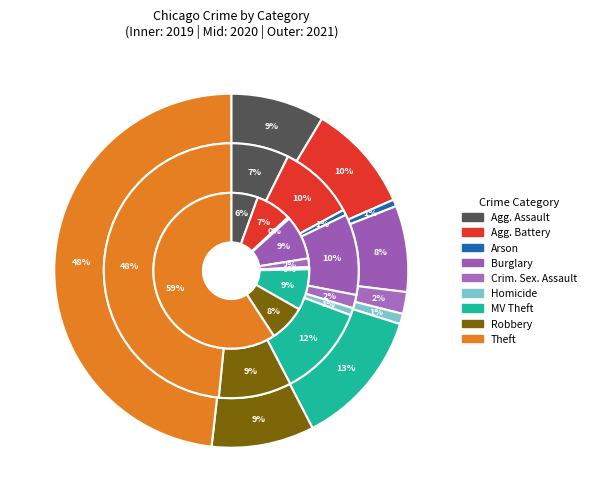

To the nearest percent, what is the difference between the largest and smallest slice percentages?

48%